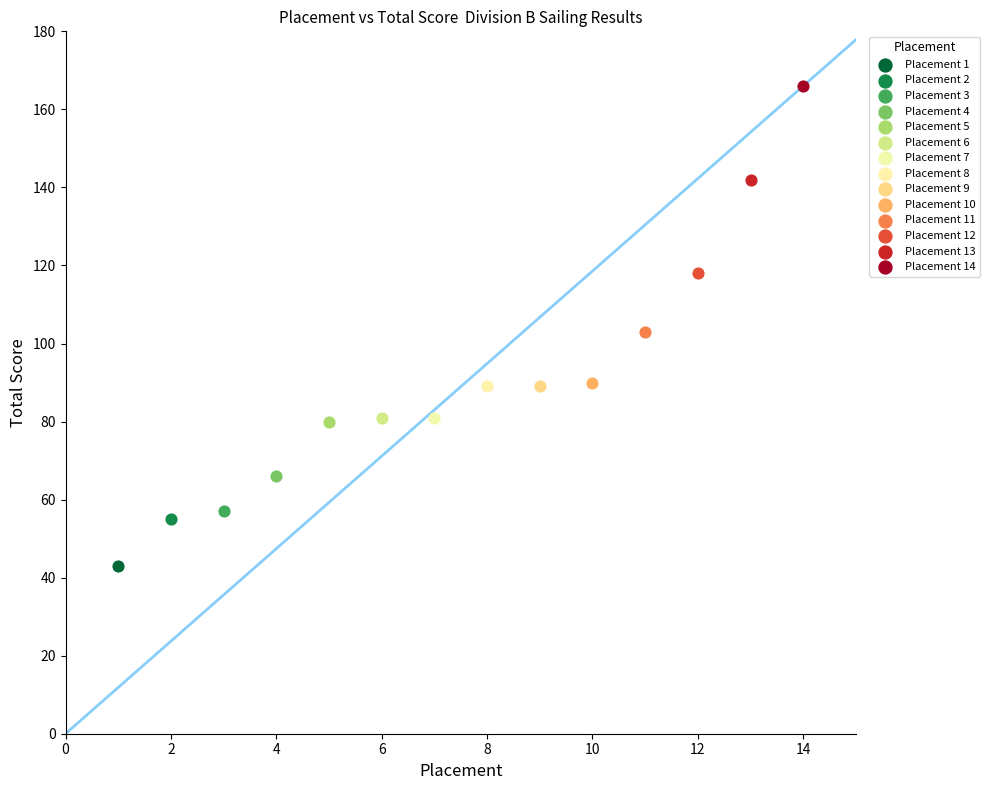

Which series contains the lowest Y value?

Placement 1